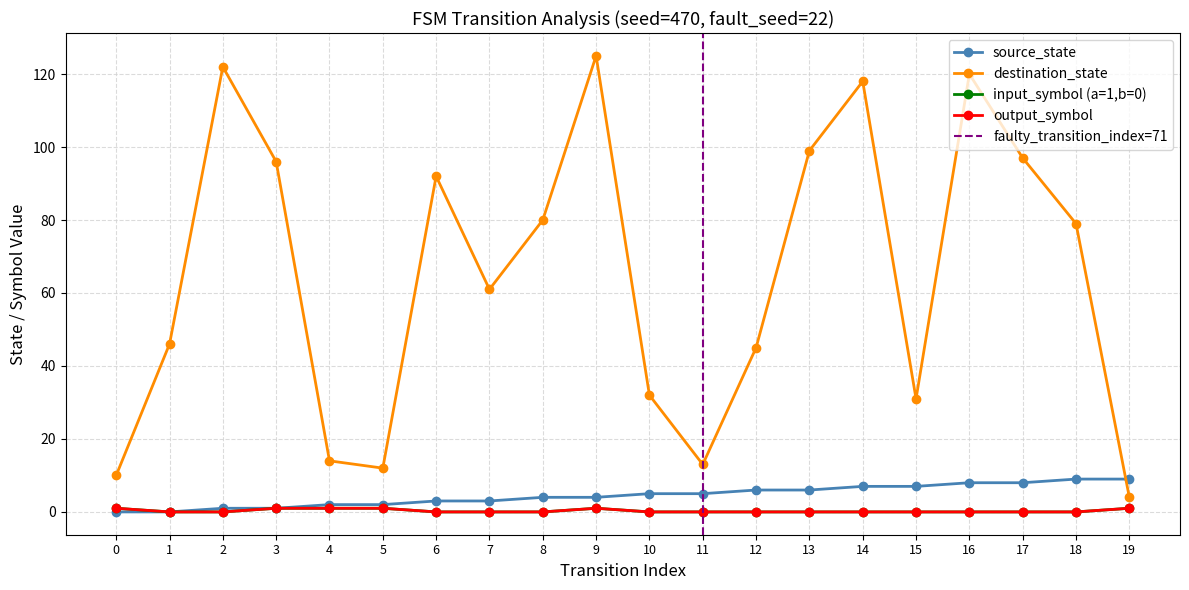

At 8, list the series in order from largest to smallest.

destination_state, source_state, input_num_flag, output_num_flag